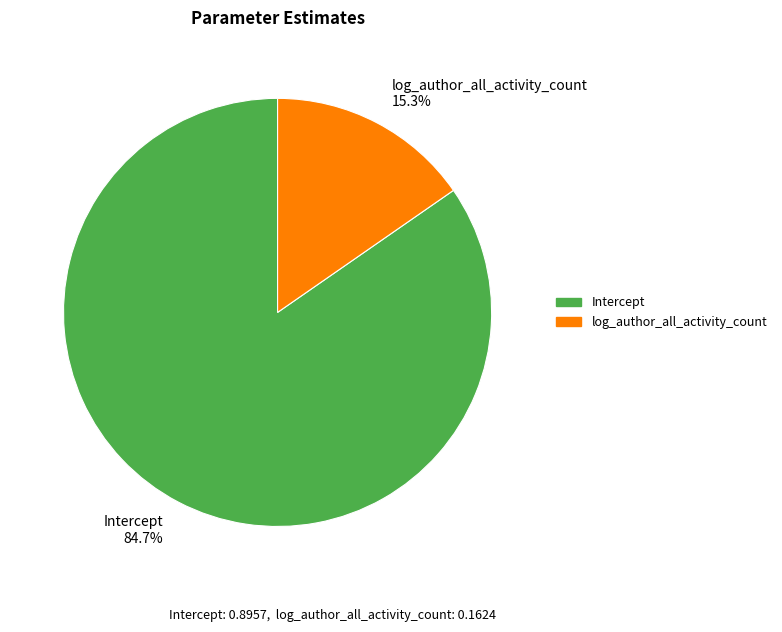

True or false: log_author_all_activity_count accounts for 15% of the total.

True